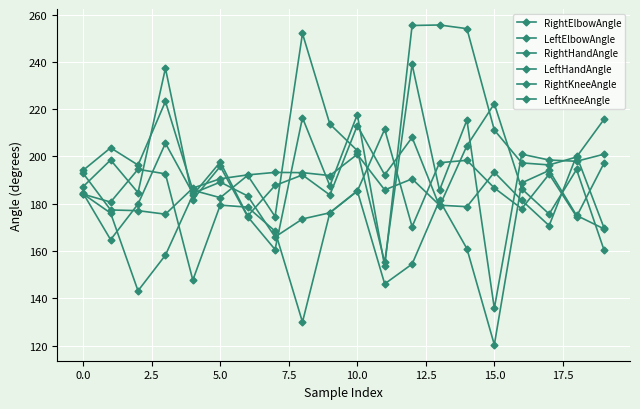

How many data points in RightKneeAngle are less than 178?

10